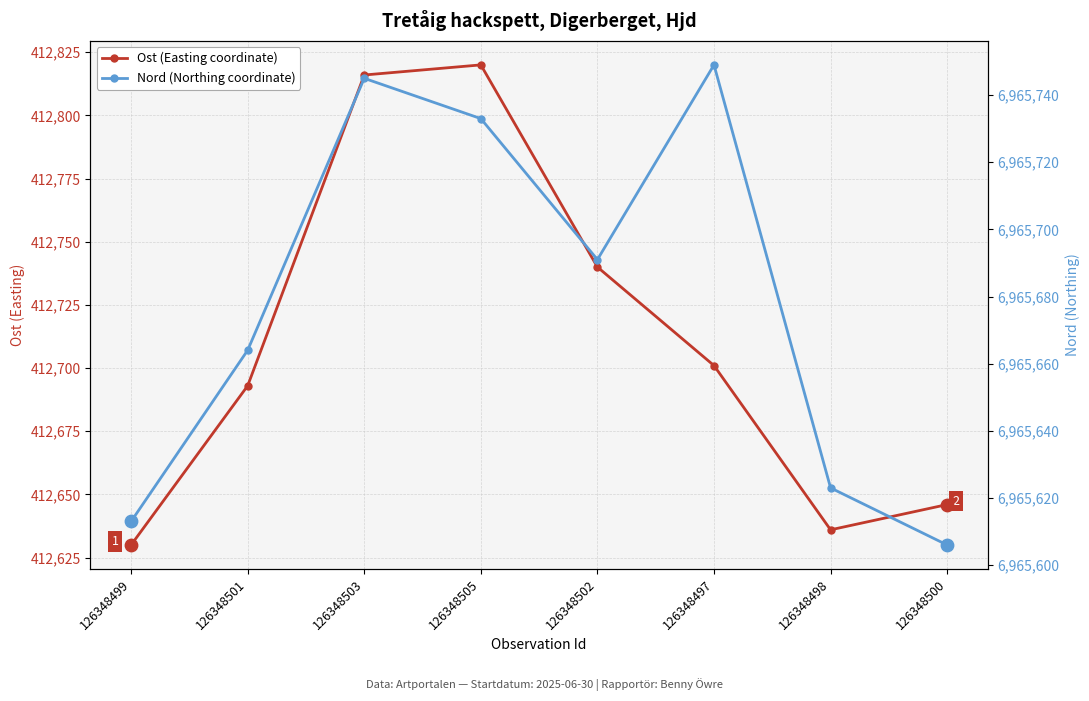

At how many categories does at least one series exceed 1747301?

8